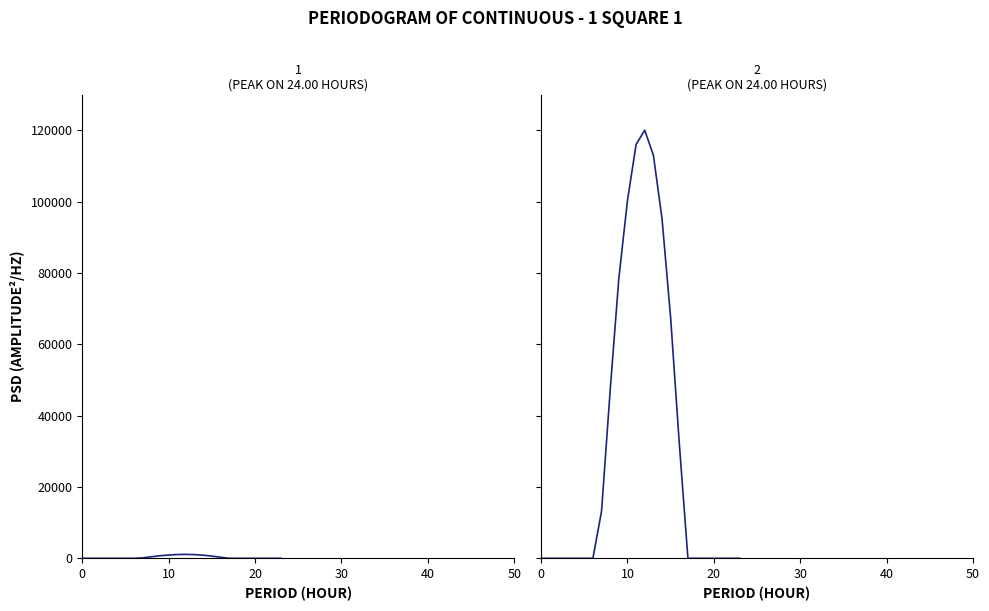

Does the chart display data point markers on the line(s)?

No